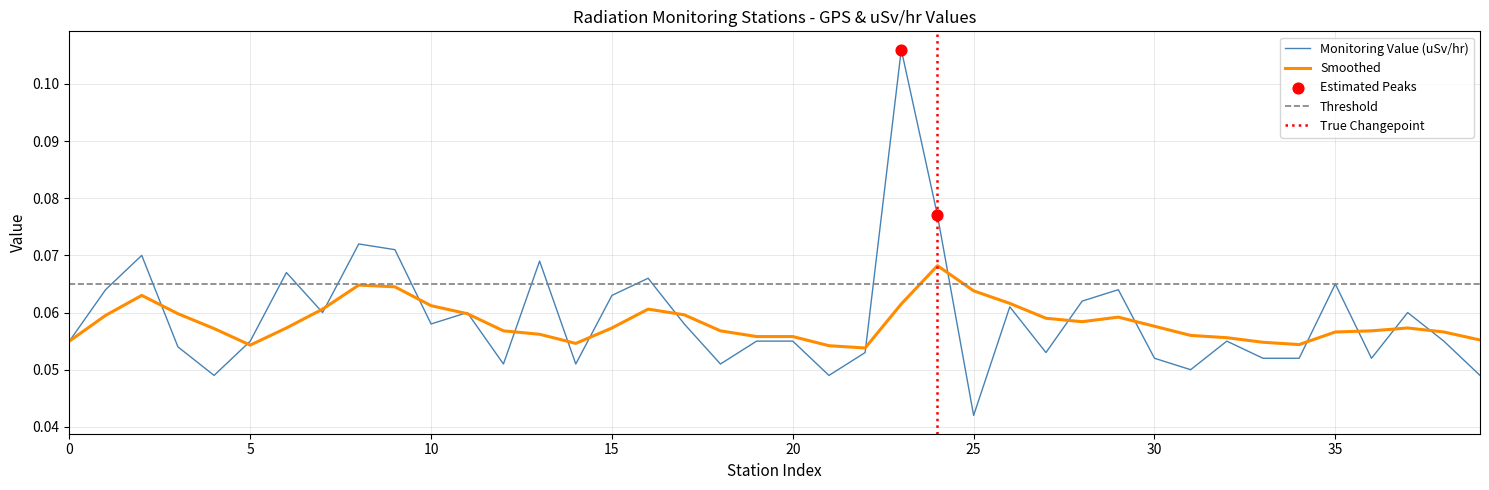

Where is Monitoring Value (uSv/hr) nearest to the value 0?

25